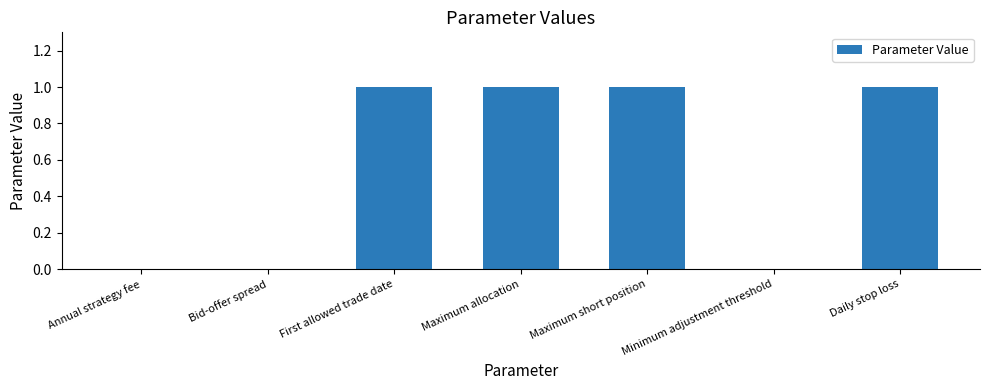

Are the bars horizontal?

No